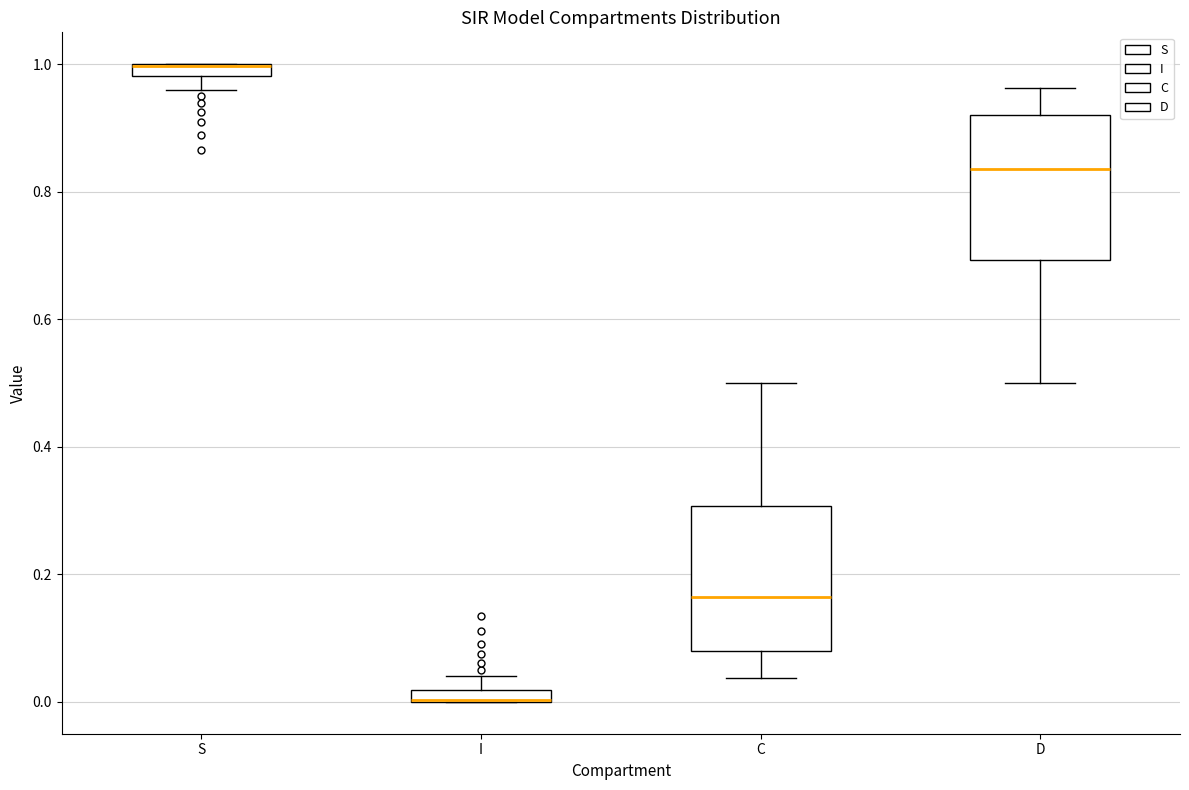

Where does the lower whisker of the box for S end on the y-axis? The values are not printed on the chart, so give them approximately, as read against the axis.

0.96